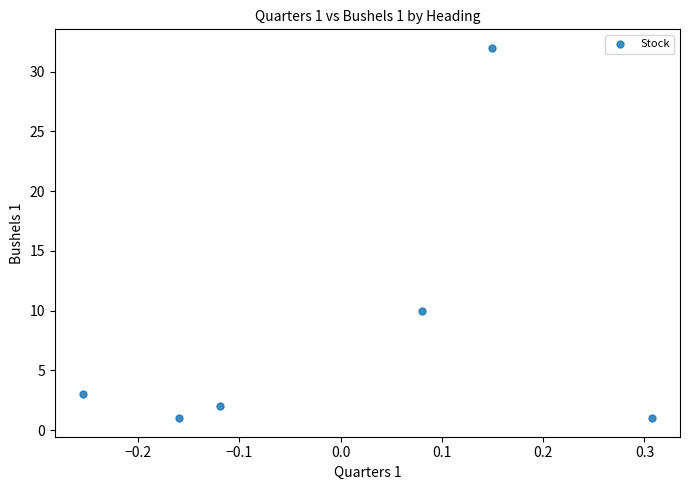

What is the average Y value?

8